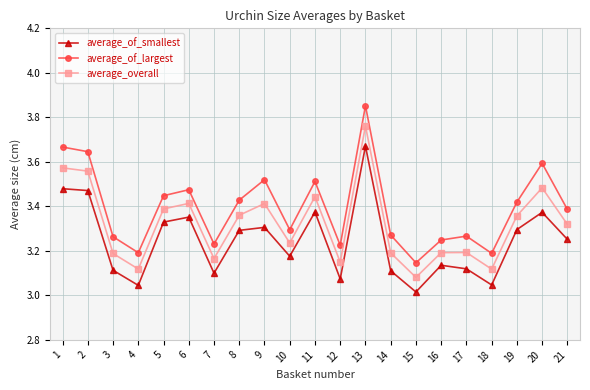

True or false: average_of_smallest and average_of_largest intersect in this chart.

False